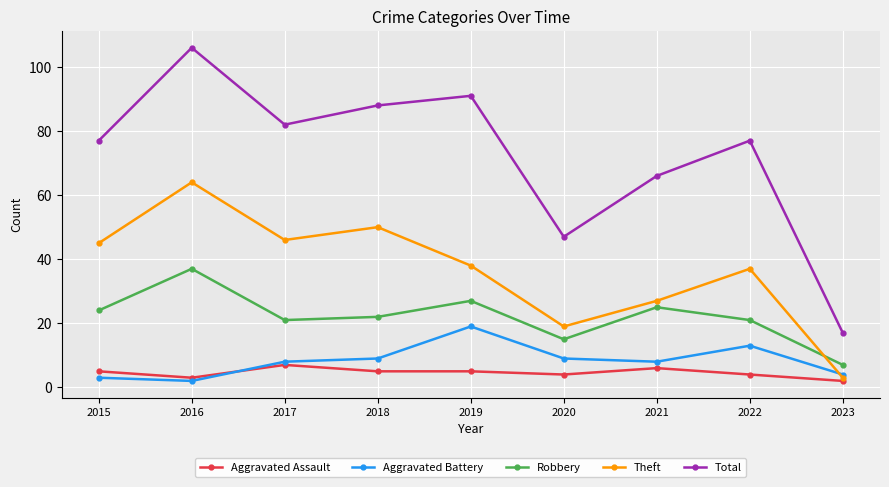

What value does the Aggravated Battery series have at 2018, to the nearest 10?

10